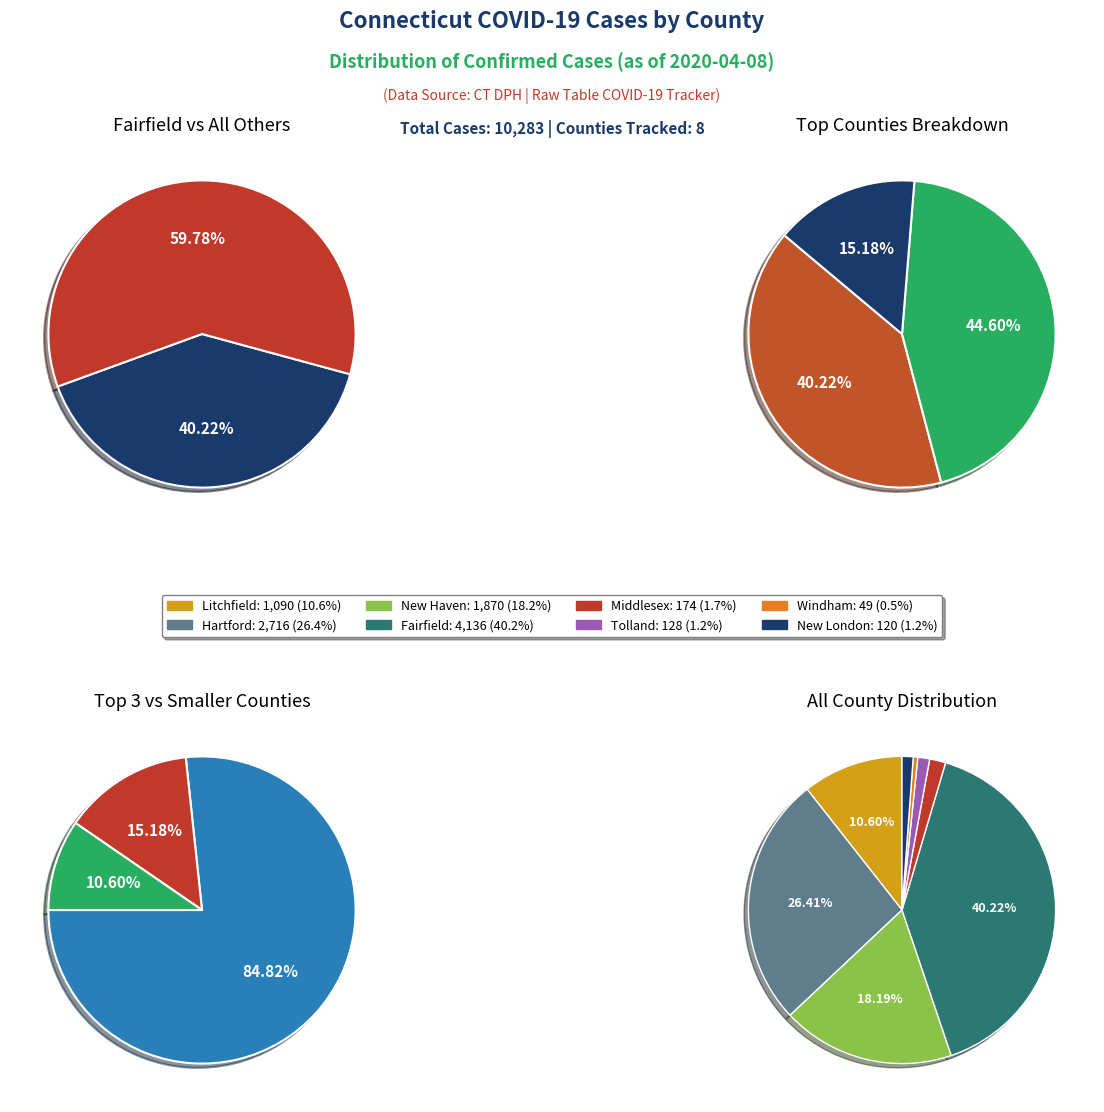

What is the total percentage of Tolland and Fairfield?

41.5%